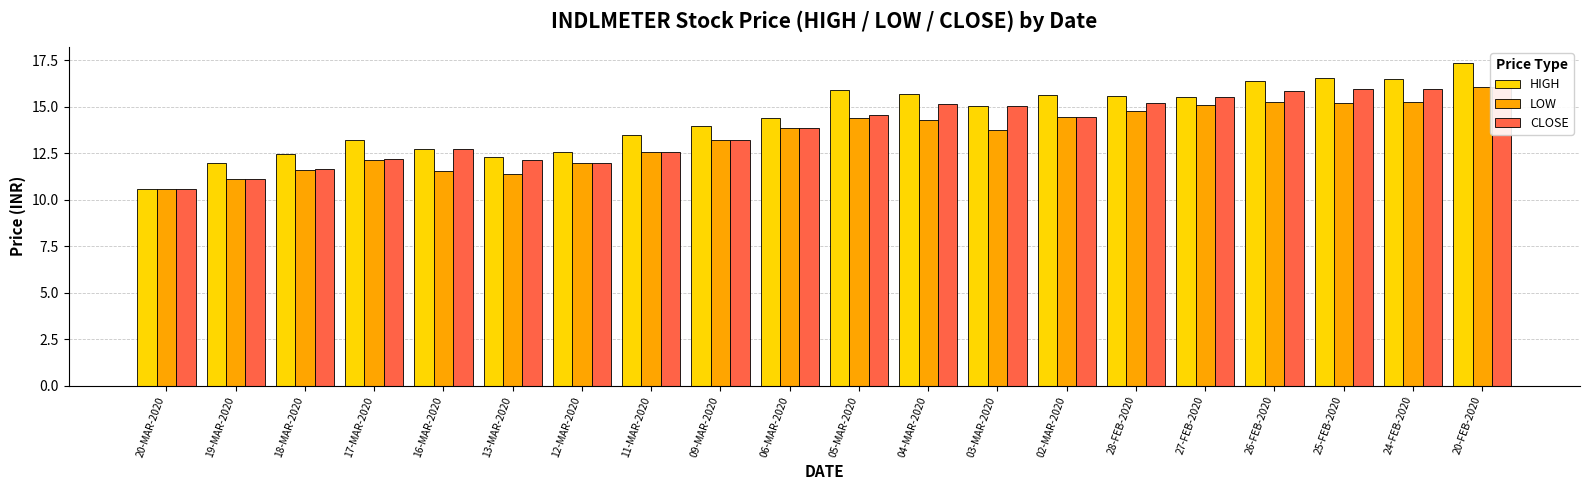

Count the number of data series in this chart.

3